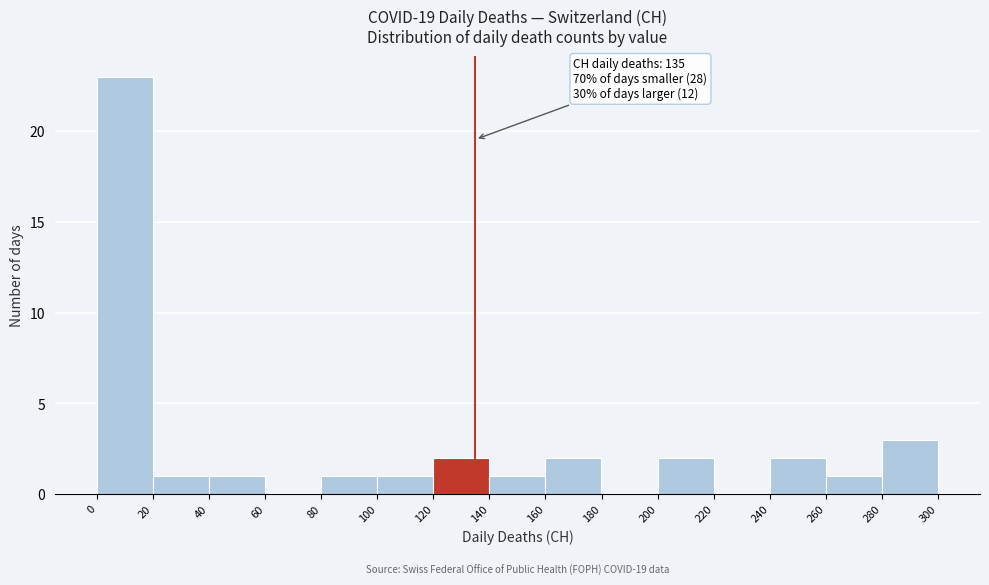

Which range on the x-axis has the tallest bar?

0 to 20